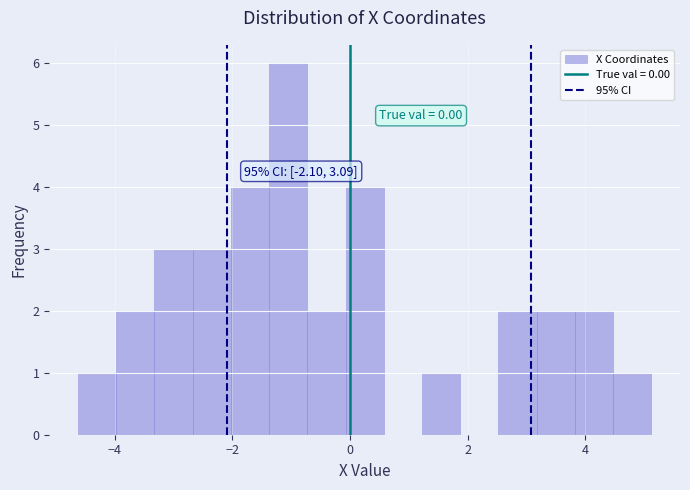

Around what value on the x-axis is the tallest bar? Give the approximate position of its centre, as read against the axis.

-1.0